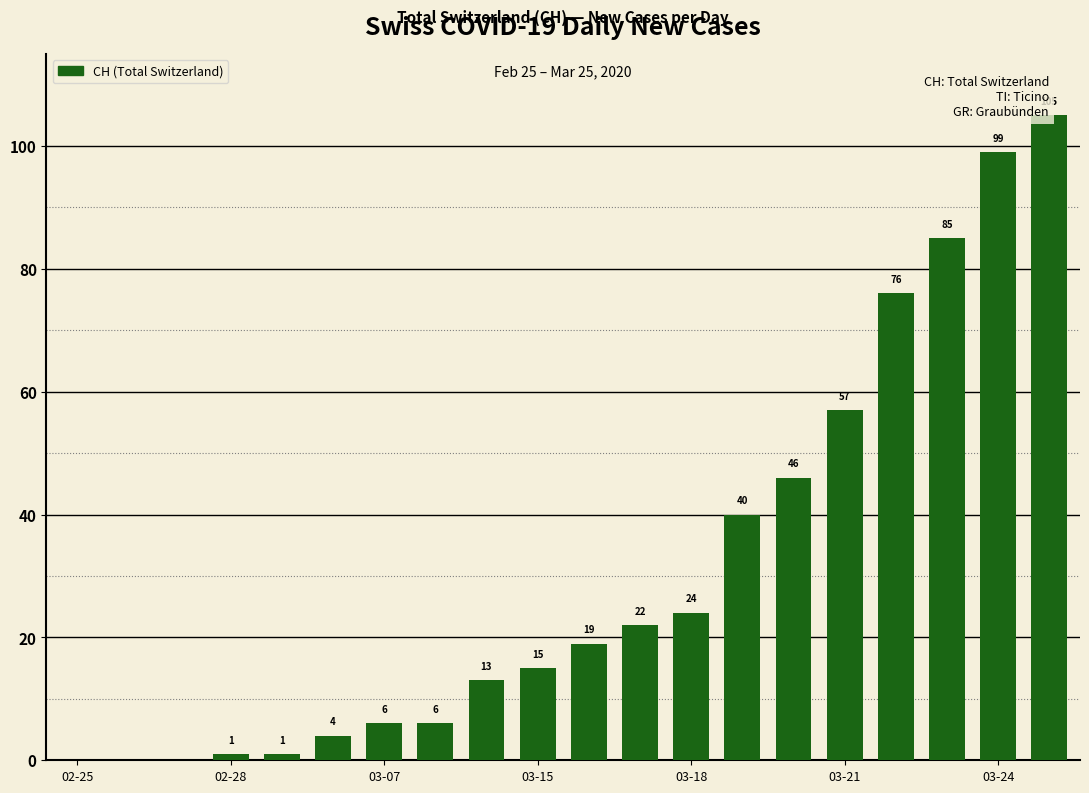

What is the maximum value shown in the chart?

105